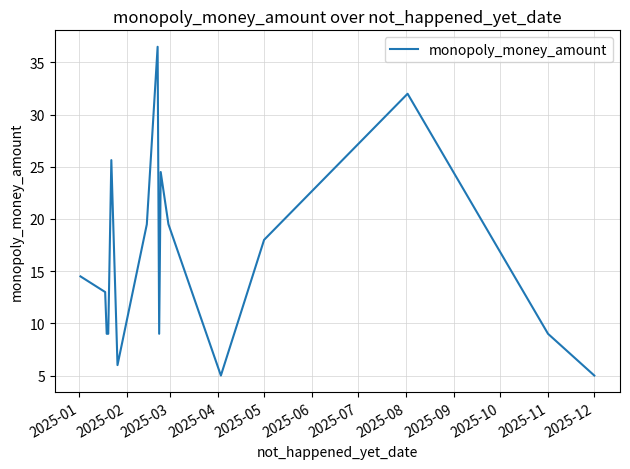

What is the greatest value displayed?

36.5